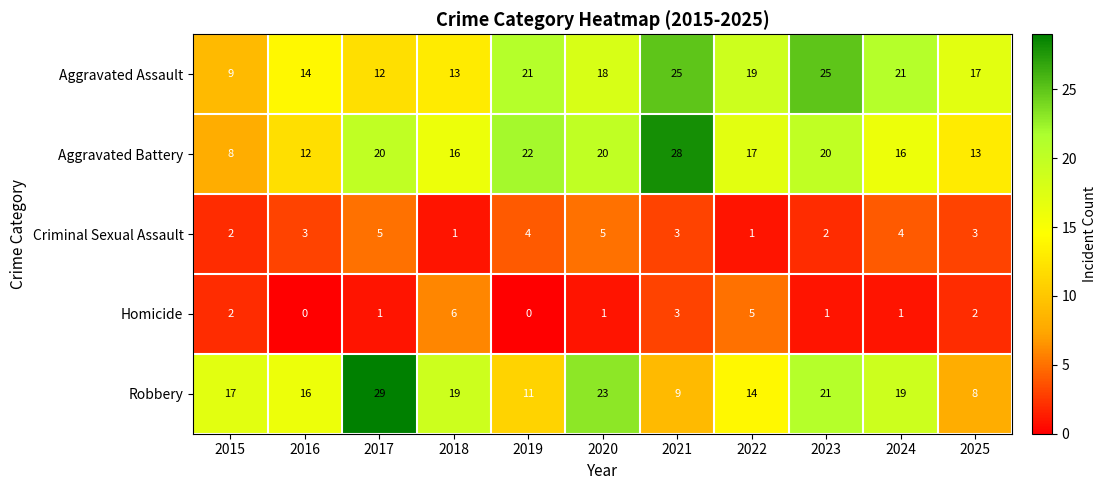

How many Criminal Sexual Assault values are between 2 and 4?

7